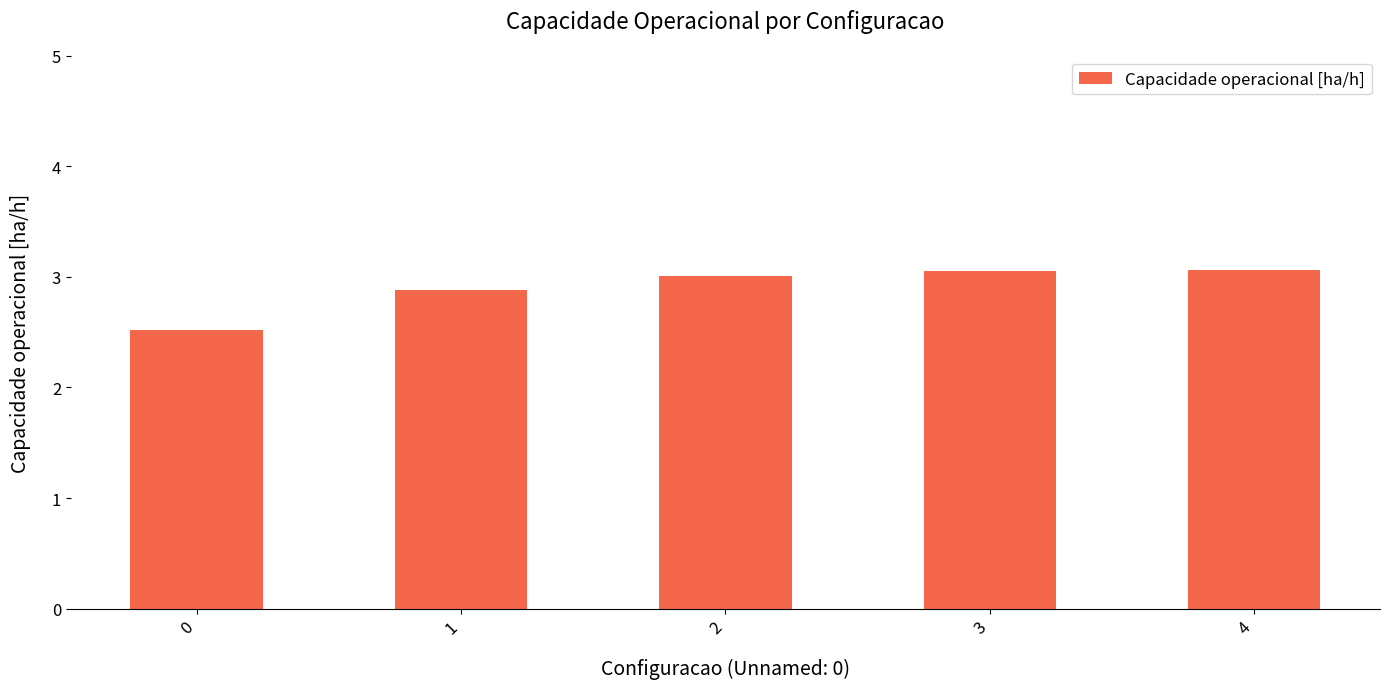

What is the greatest value displayed?

3.1